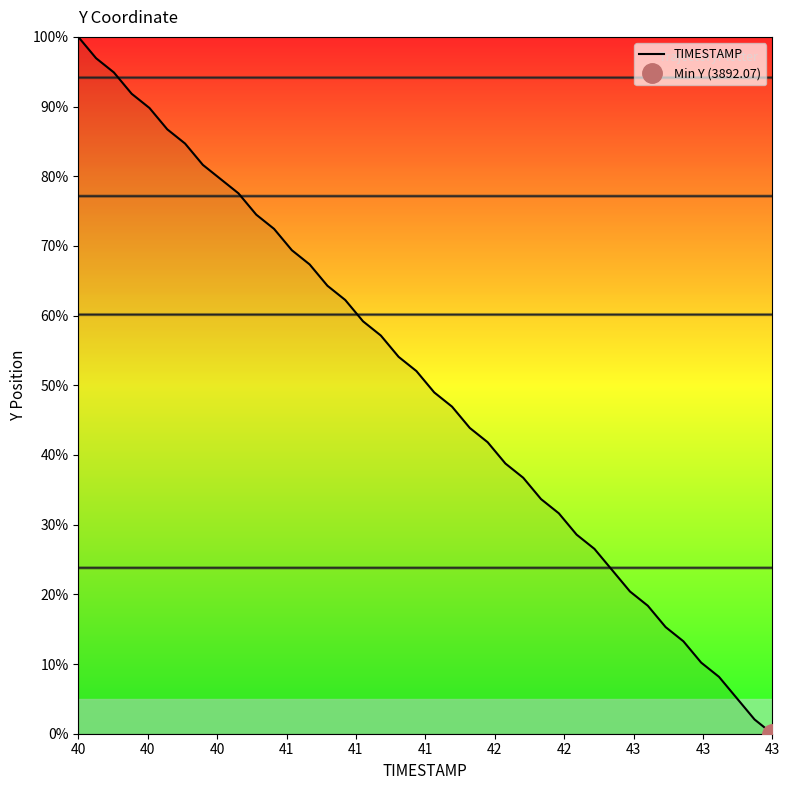

Is it true that the value at 38 is 0.5?

False